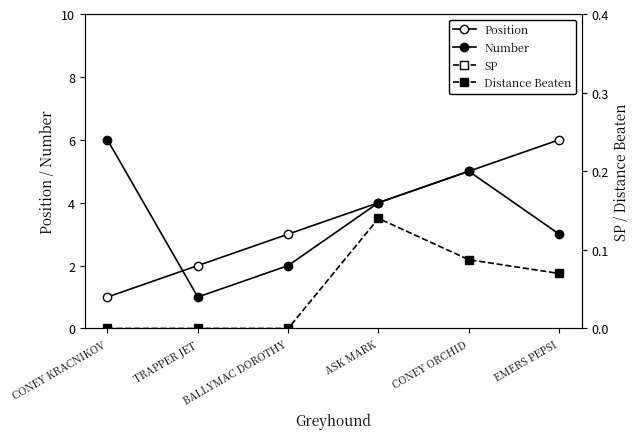

Count the number of data series in this chart.

4